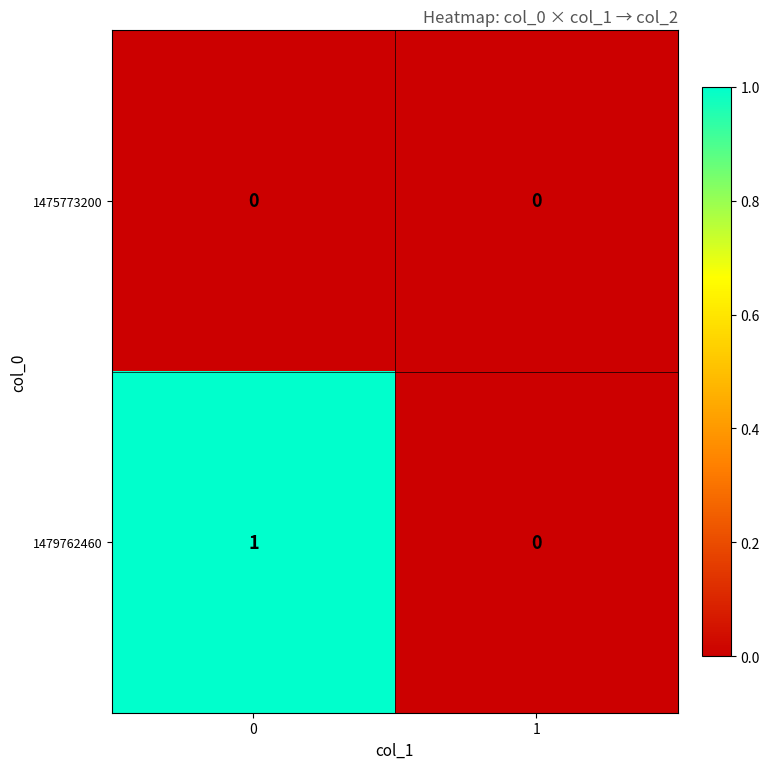

Reading right to left, extract all data points from this chart.

1475773200: 1=0	0=0
1479762460: 1=0	0=1